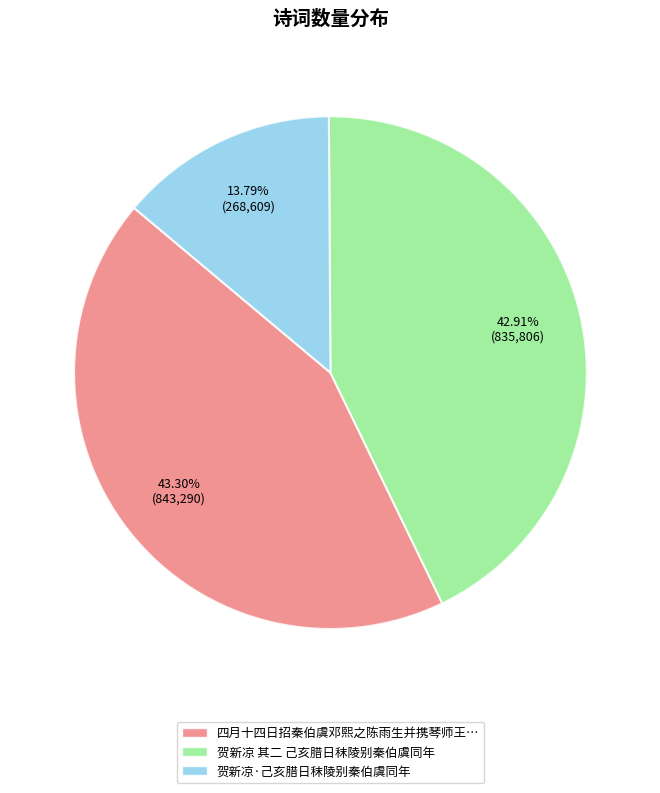

Rank the categories by value from highest to lowest.

四月十四日招秦伯虞邓熙之陈雨生并携琴师王耀先泛舟秦淮, 贺新凉 其二 己亥腊日秣陵别秦伯虞同年, 贺新凉·己亥腊日秣陵别秦伯虞同年